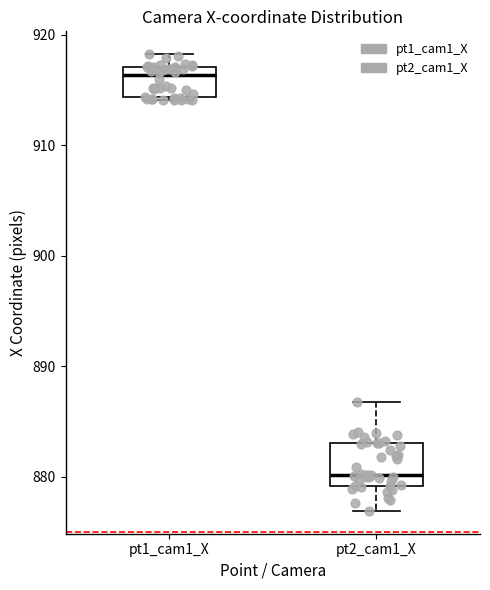

Reading left to right, transcribe this box plot: for each box, give where its median line is, the range the box spans, and where its two whiskers end, as read against the y-axis. The values are not printed on the chart, so give them approximately, as read against the axis.

pt1_cam1_X: median 916, box 914 to 917, whiskers 914 to 918
pt2_cam1_X: median 880, box 879 to 883, whiskers 877 to 887